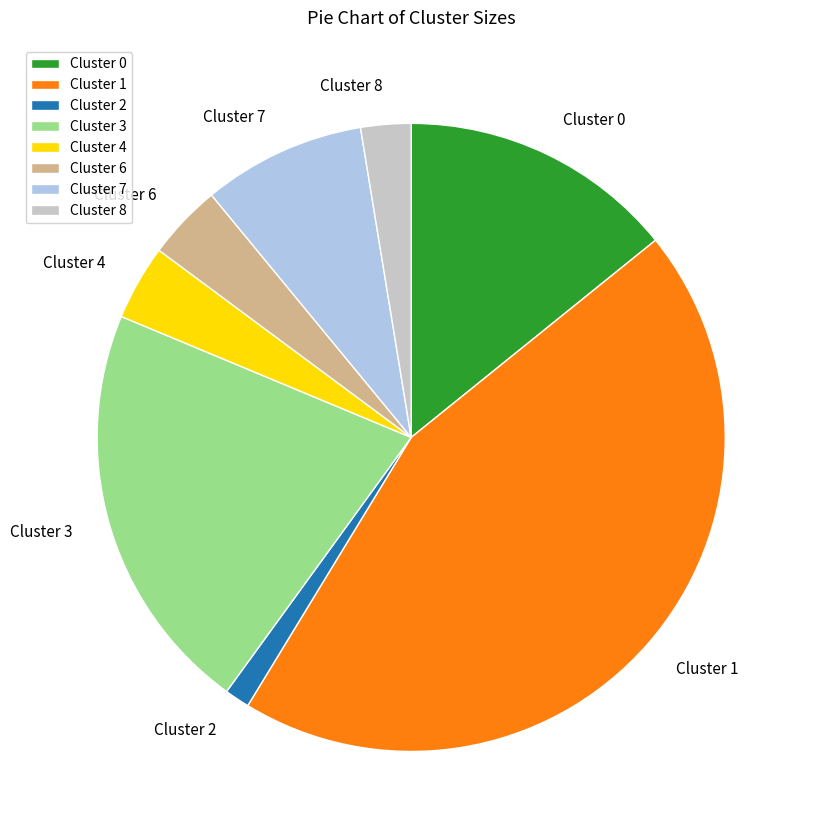

Is the sum of Cluster 0 and Cluster 7 greater than half?

No